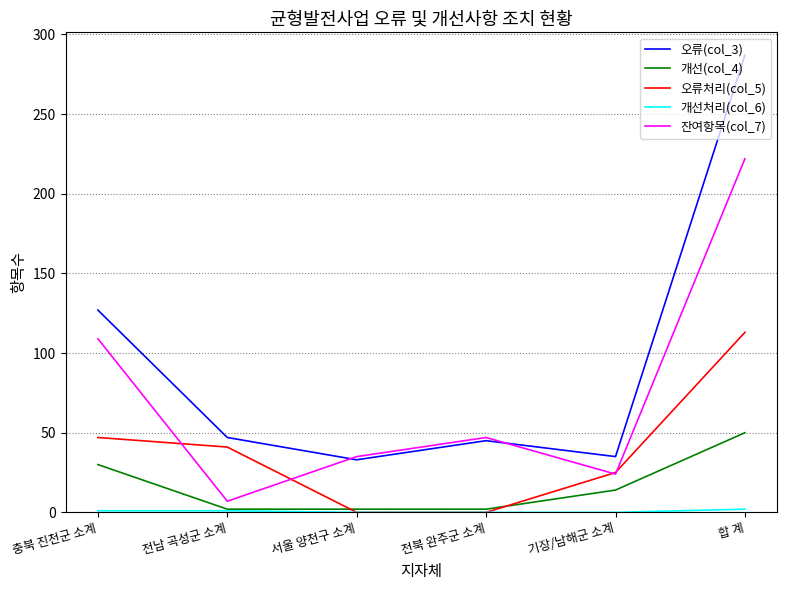

At how many categories does at least one series exceed 284?

1